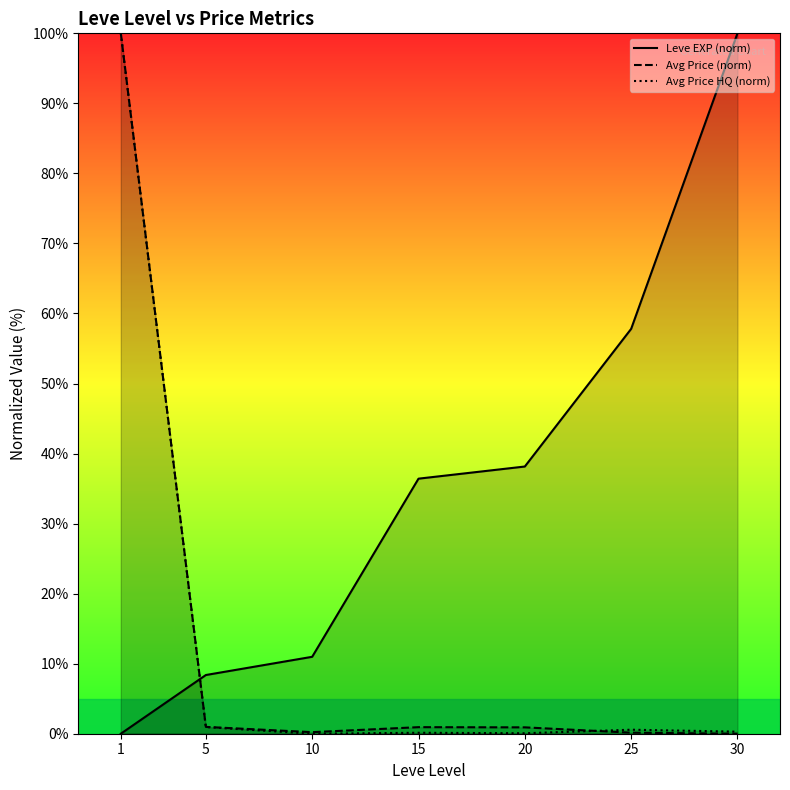

Which label corresponds to the largest value in the chart?

30